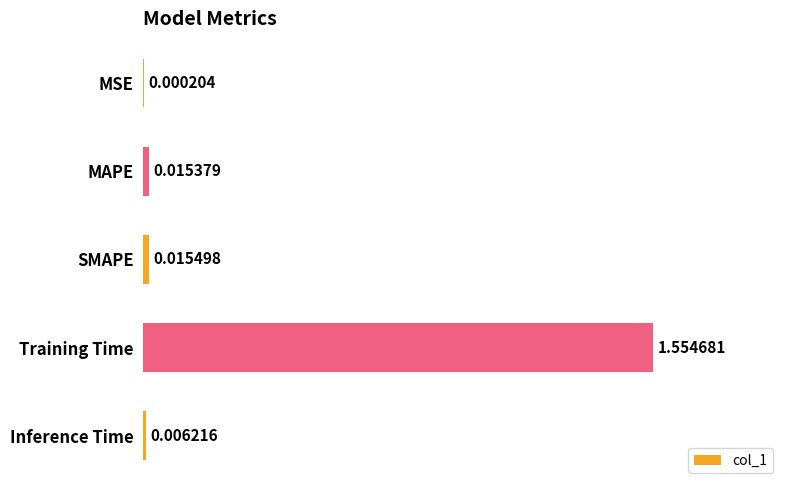

Where is the data nearest to the value 0?

MSE